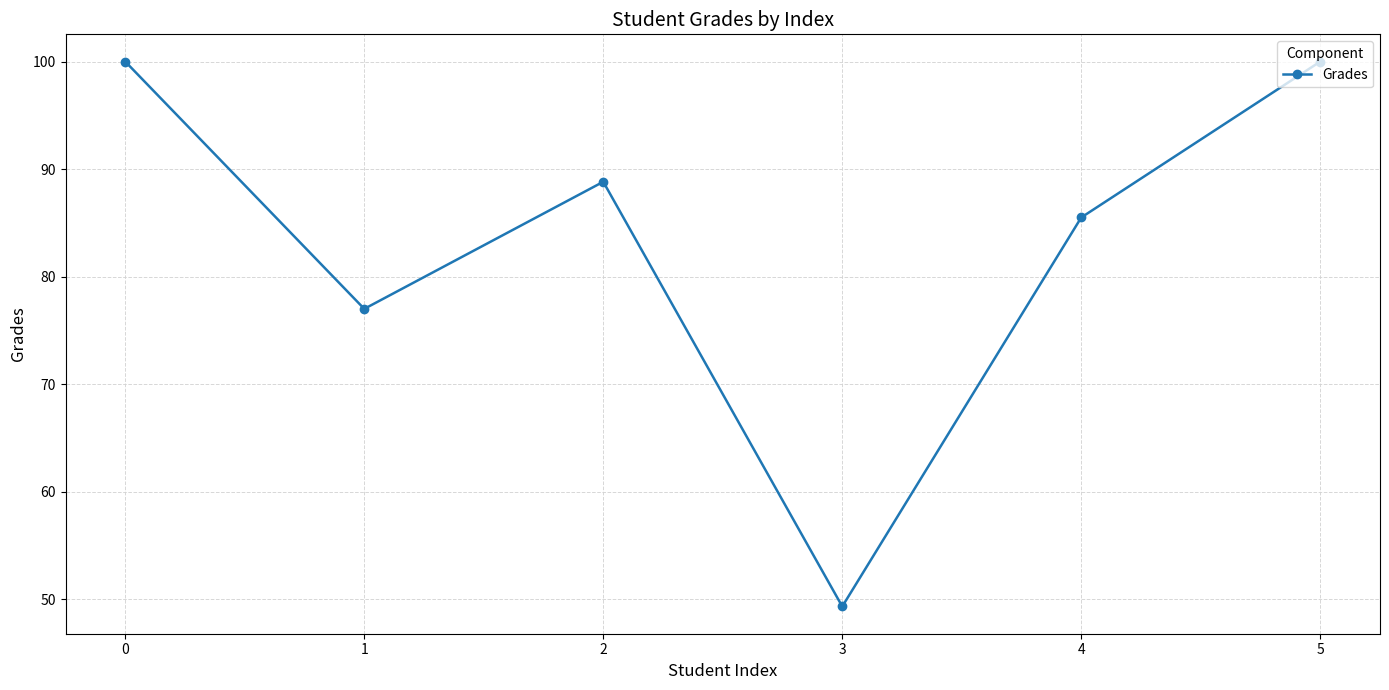

Reading left to right, what are all the values shown in this chart?

0=100.0	1=77.0	2=88.8	3=49.3	4=85.5	5=100.0